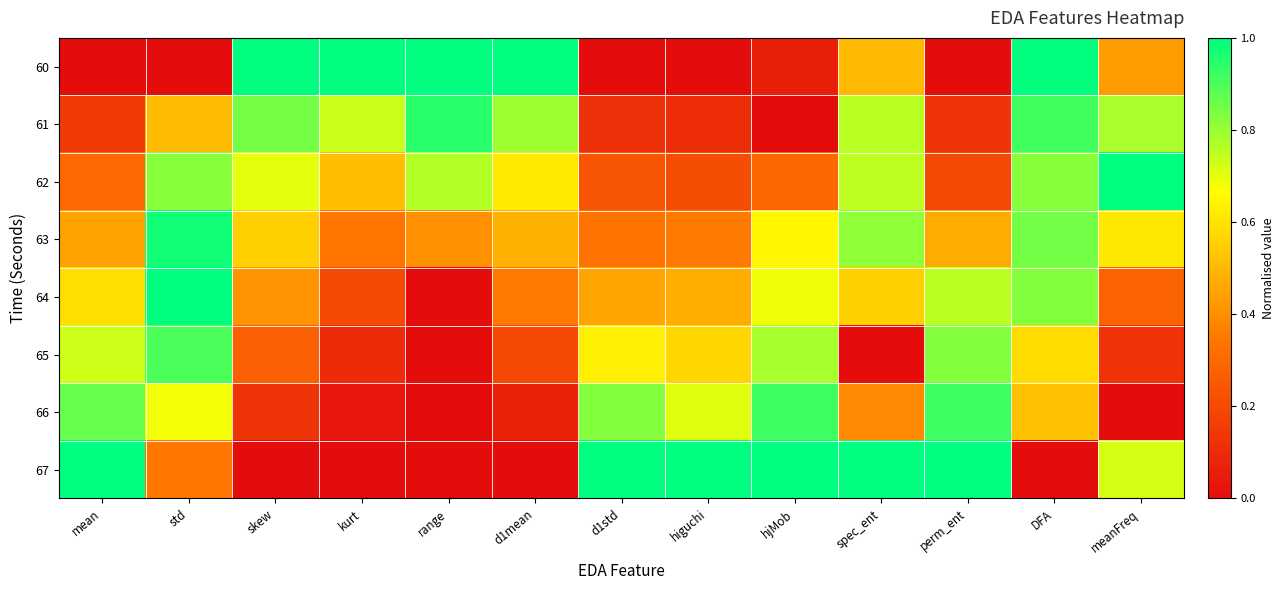

How many data points does each series have?

13